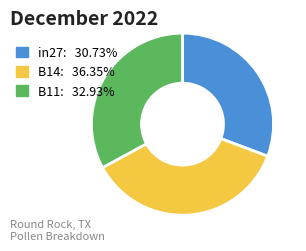

Which category has the smallest portion of the pie?

in27